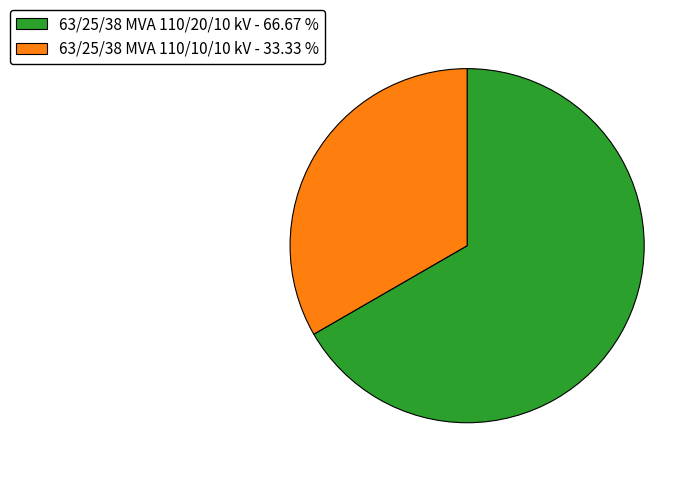

Does 63/25/38 MVA 110/10/10 kV account for over 50% of the chart?

No